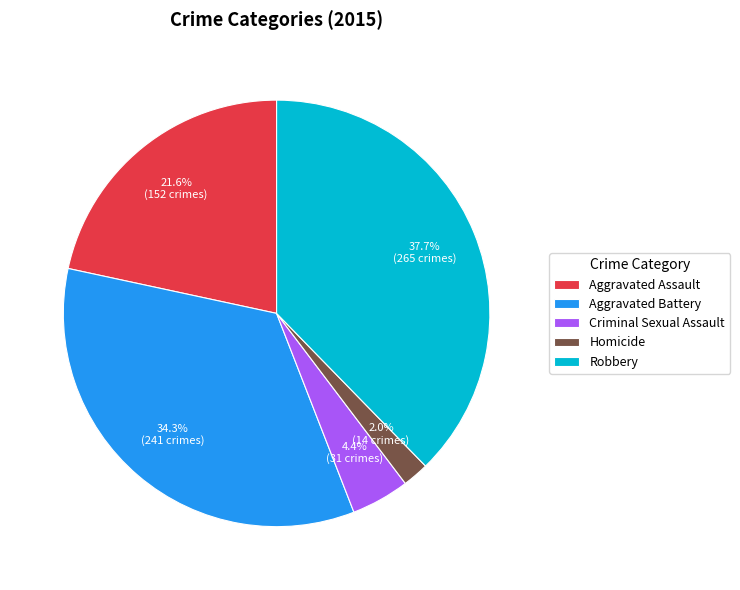

To the nearest percent, what portion does Robbery represent?

38%